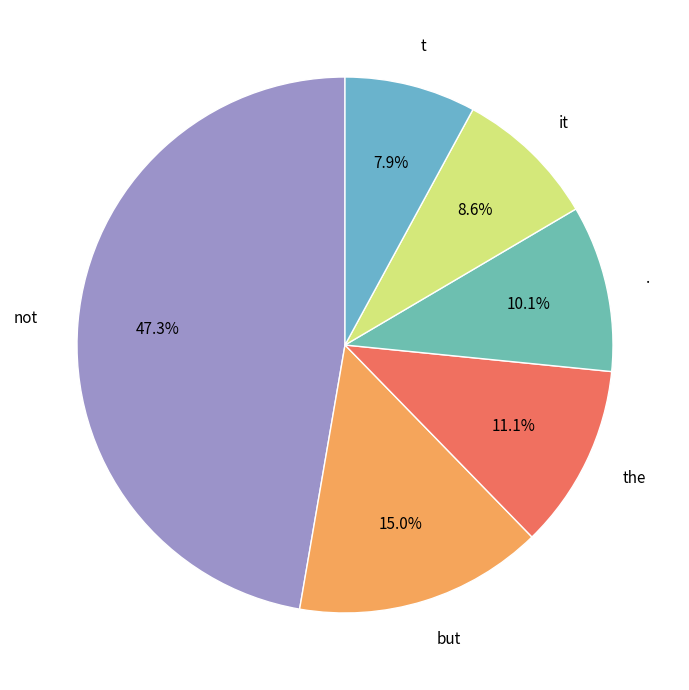

Does any single category account for the majority?

No